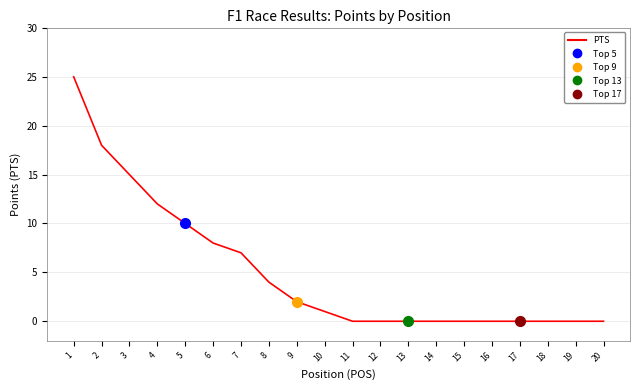

Rank the categories by value from lowest to highest.

11, 12, 13, 14, 15, 16, 17, 18, 19, 20, 10, 9, 8, 7, 6, 5, 4, 3, 2, 1